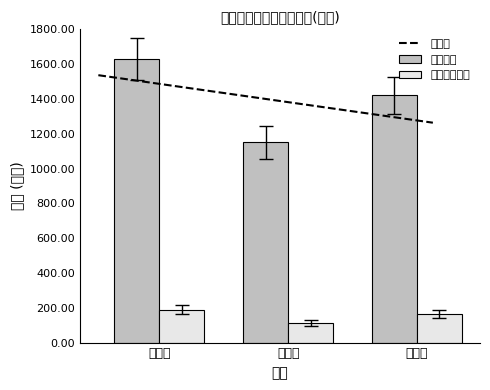

Are the bars grouped side by side (vs. stacked)?

Yes